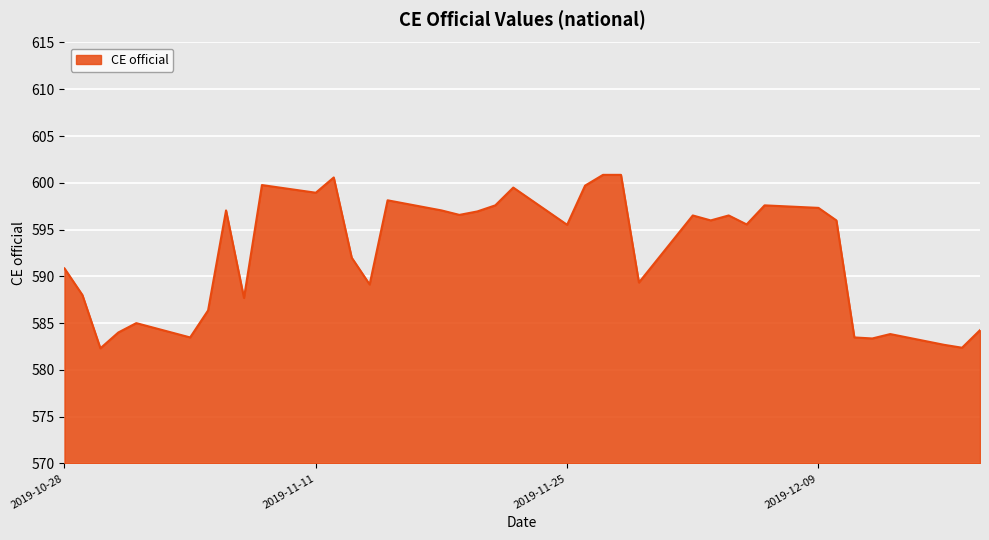

True or false: there are more than 2 points higher than both neighbors.

True